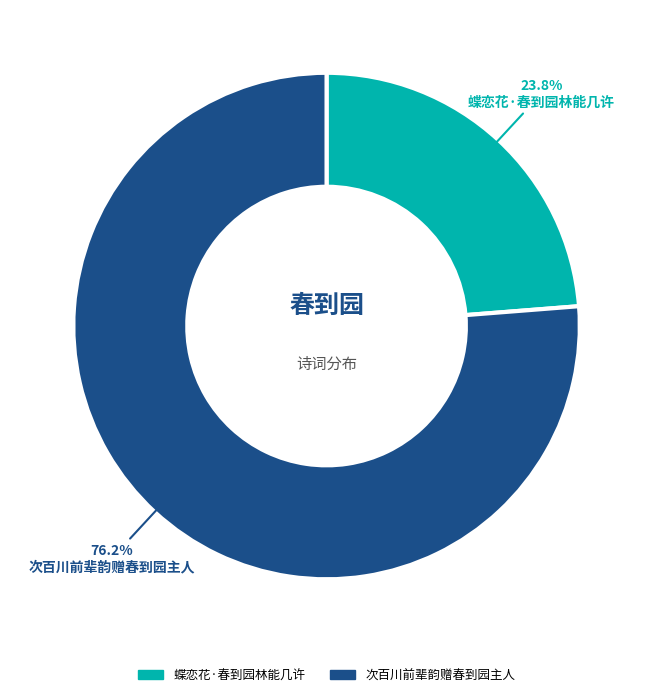

Which category has the biggest portion of the pie?

次百川前辈韵赠春到园主人